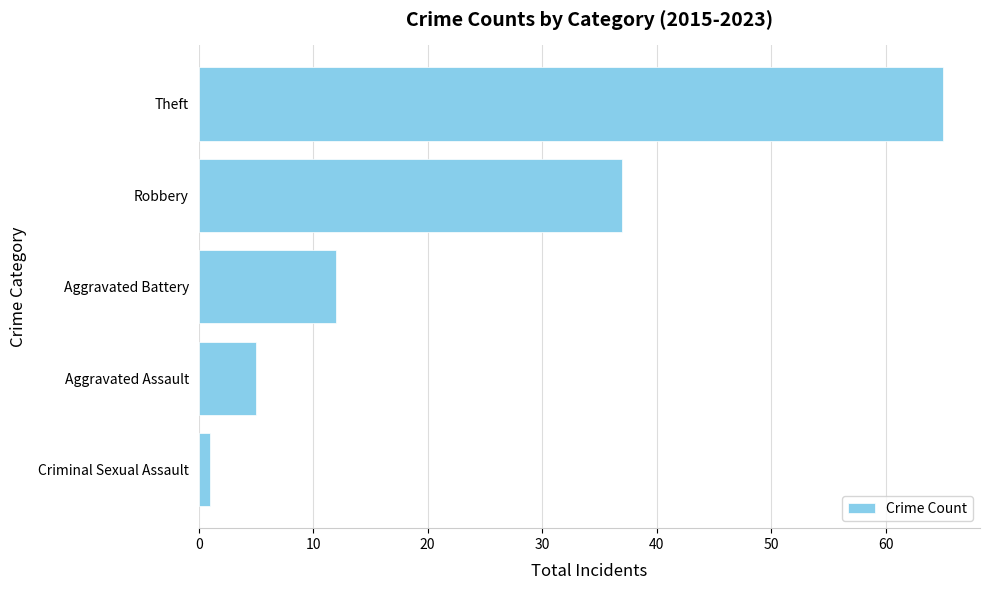

What is the sum of all values?

120